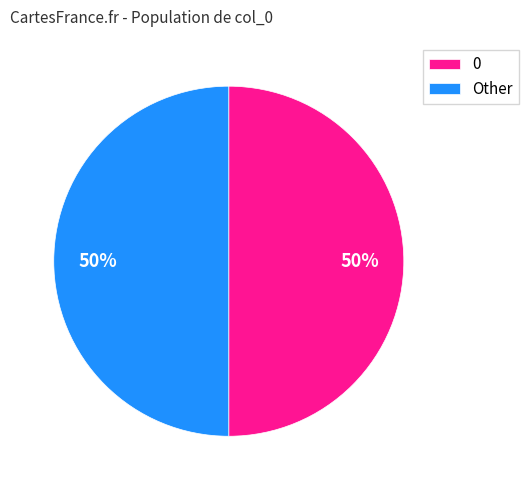

Combined, do Other and 0 account for over 50%?

Yes